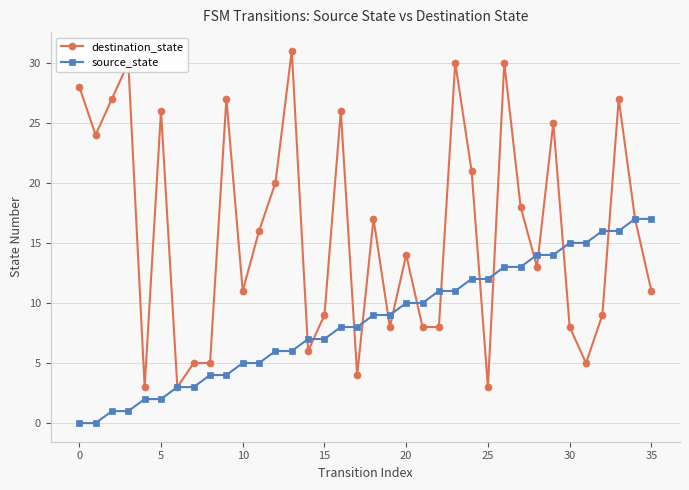

Which series has the widest spread of values?

destination_state